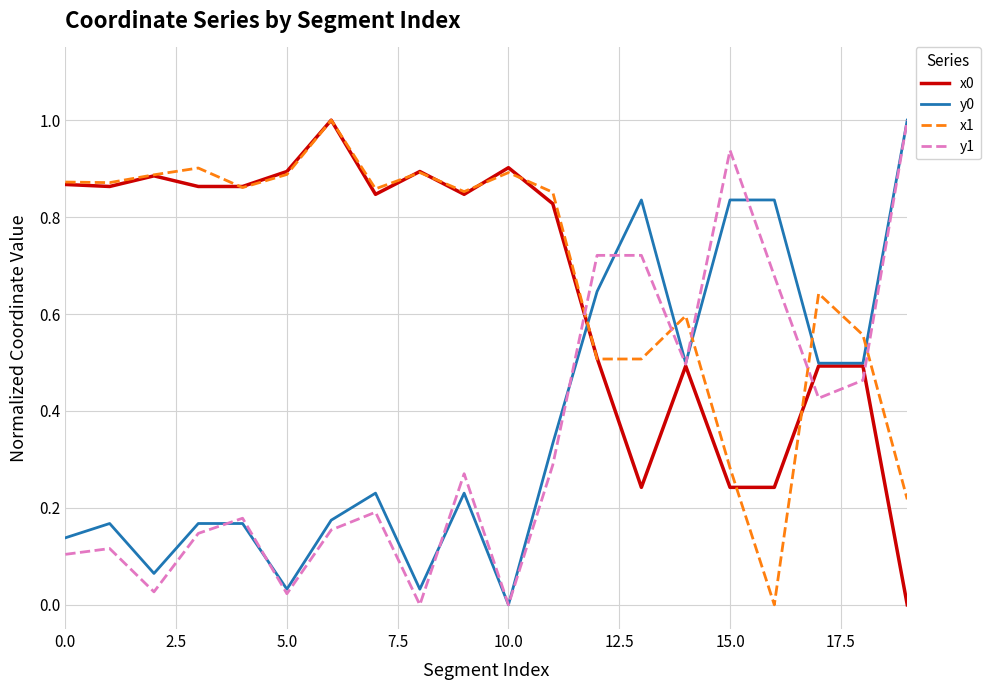

True or false: y1 and x1 cross at least once.

True